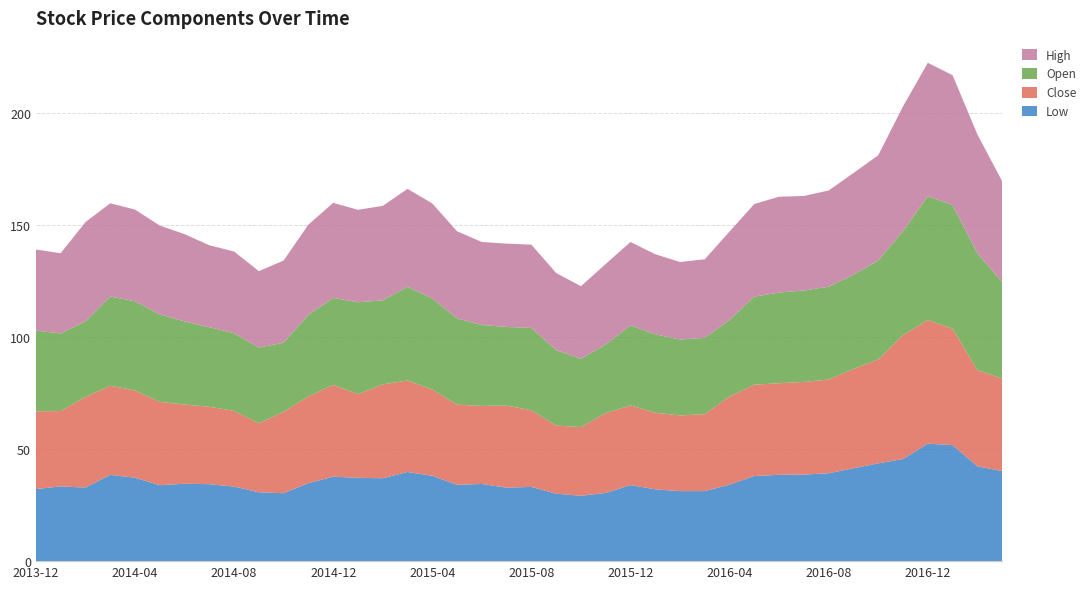

Reading right to left, what are all the values shown in this chart?

Low: 40.2	42.4	51.8	52.5	45.6	43.7	41.5	39.2	38.6	38.5	38.0	34.2	31.3	31.3	32.1	34.0	30.5	29.2	30.1	33.2	32.8	34.5	34.1	38.1	39.8	37.0	37.2	37.7	34.8	30.3	30.8	33.3	34.4	34.5	33.9	37.2	38.5	32.9	33.4	32.2
Close: 41.3	43.0	52.0	55.2	55.4	46.4	44.3	41.9	41.4	40.9	40.8	39.4	34.4	33.8	34.2	35.6	35.6	30.7	30.4	34.2	36.7	34.9	35.8	38.5	40.9	41.9	37.4	41.0	38.8	36.3	30.8	33.8	34.6	35.4	37.2	39.0	39.8	40.4	33.7	34.7
Open: 43.1	52.1	55.2	55.3	46.4	44.2	42.0	41.4	40.9	40.5	39.3	34.2	34.1	33.9	35.0	35.7	30.6	30.5	33.7	36.7	35.1	36.1	38.5	40.7	41.9	37.5	41.0	38.8	36.4	30.9	33.8	34.7	35.5	37.1	39.1	39.8	39.8	33.8	34.6	36.1
High: 45.0	53.1	58.0	59.5	55.7	47.0	45.4	43.0	42.2	42.8	41.4	39.5	35.1	34.6	35.8	37.2	35.9	32.4	34.4	37.2	37.2	37.1	38.9	42.4	43.7	42.2	41.3	42.5	40.3	36.7	34.1	36.5	36.6	39.0	39.6	41.0	41.6	44.3	35.8	36.2